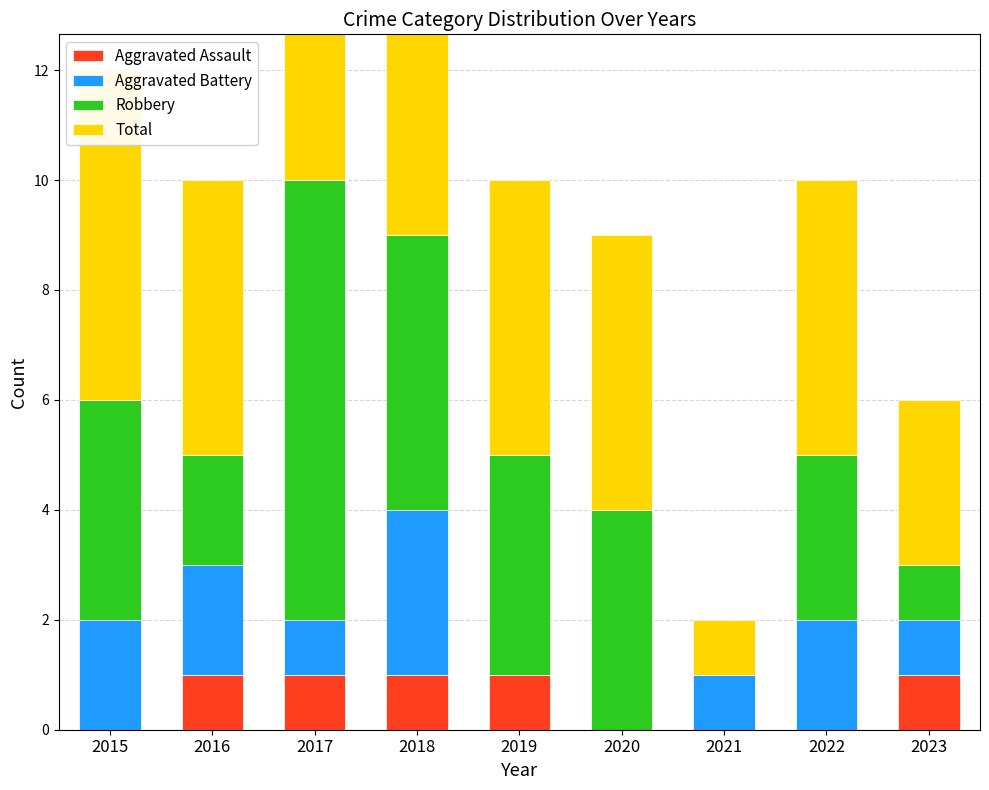

Where does the Total series first go above 5?

2015